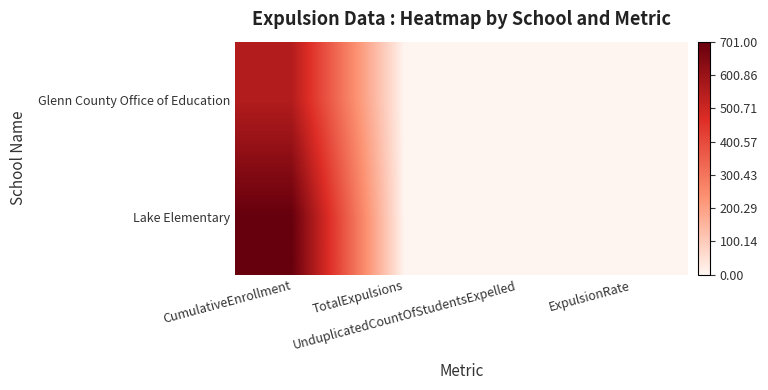

At UnduplicatedCountOfStudentsExpelled, list the series in order from largest to smallest.

Glenn County Office of Education, Lake Elementary